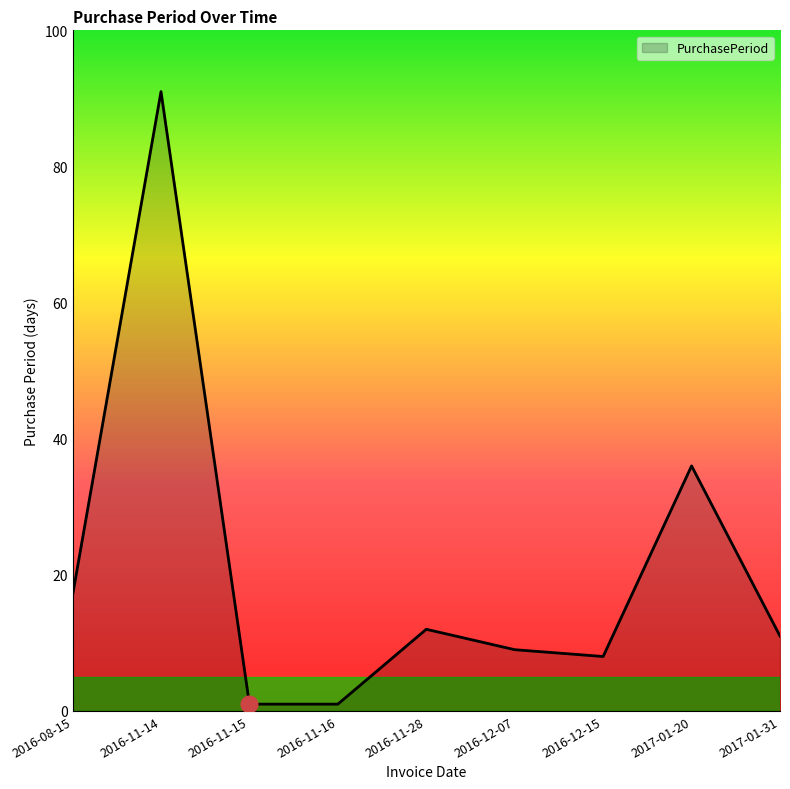

Is it true that the value at 2017-01-31 is 11?

True